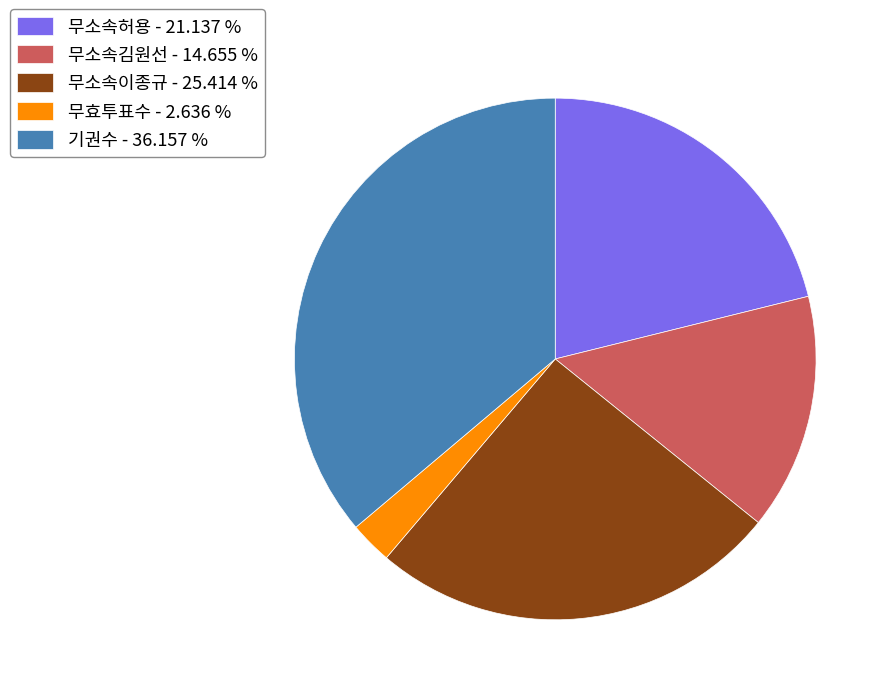

The 무소속김원선 slice represents 24% of the pie. True or false?

False